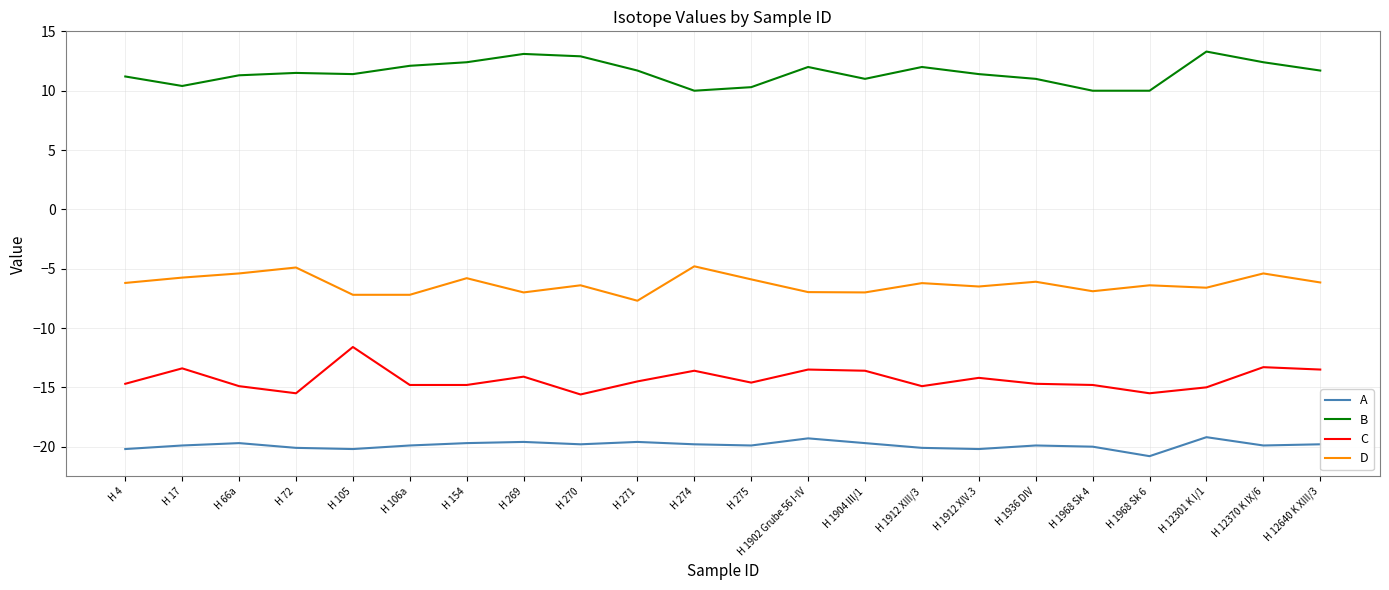

What is the difference between the highest and lowest values at H 274?

29.8